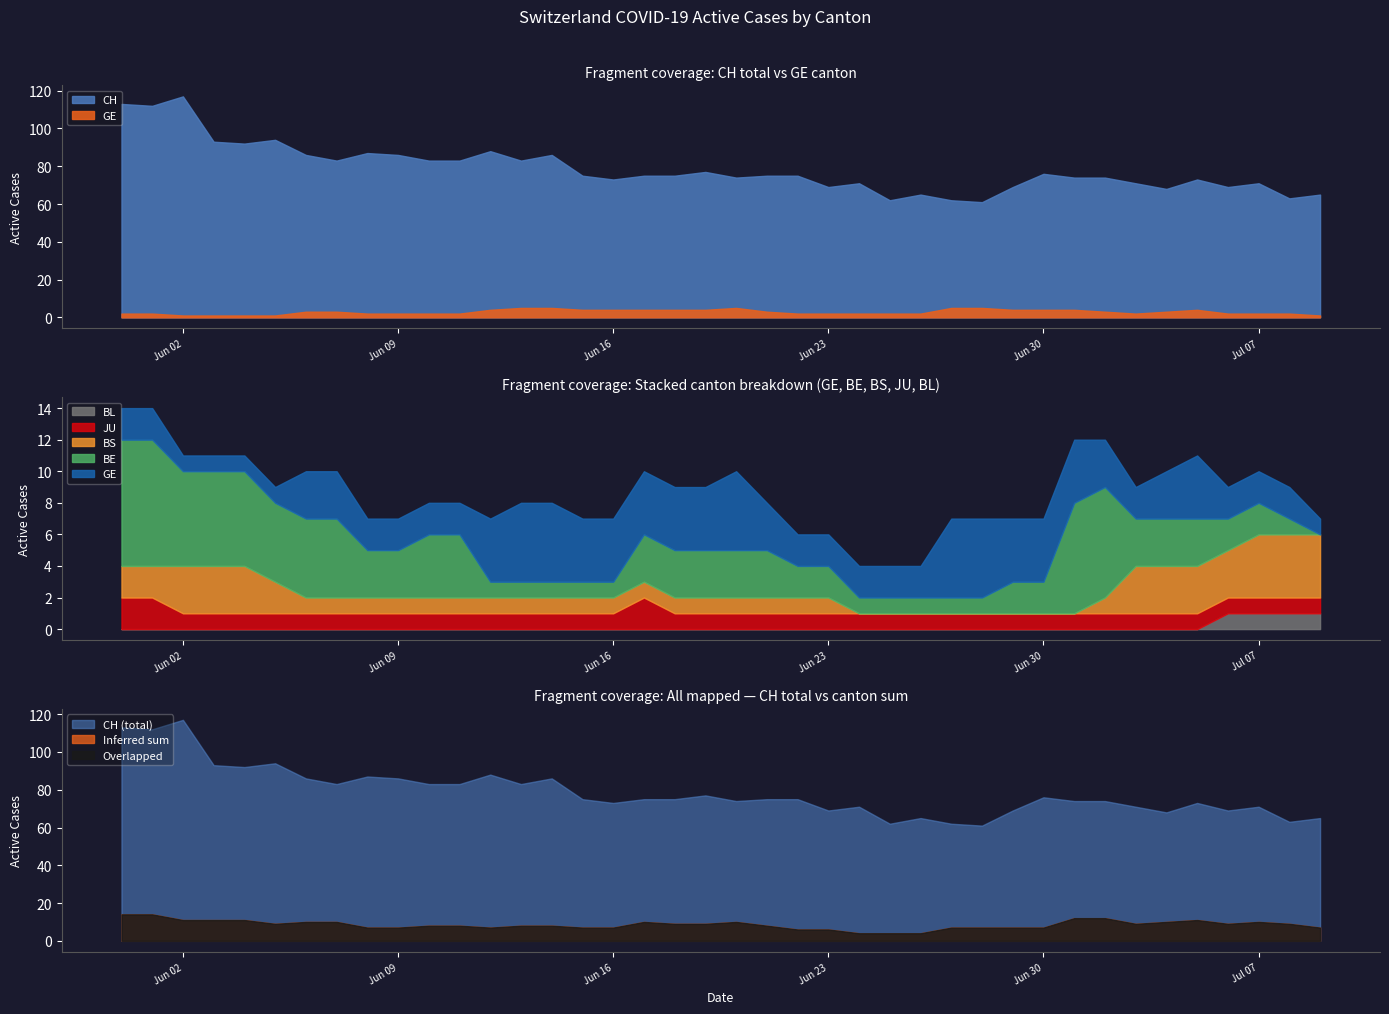

The GE series shows 1 at BE. True or false?

False